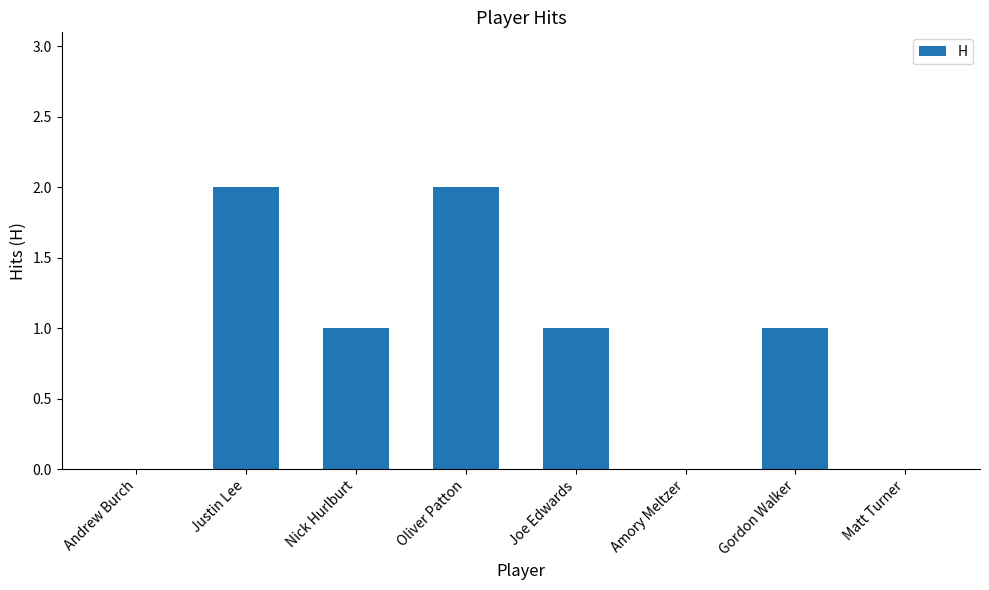

How many data points does each series have?

8